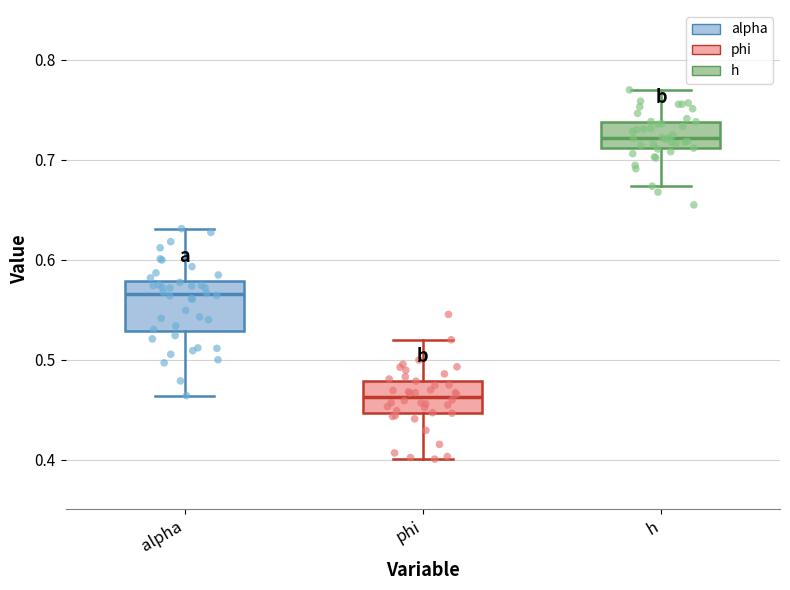

Which box is the tallest, from its lower edge to its upper edge?

alpha